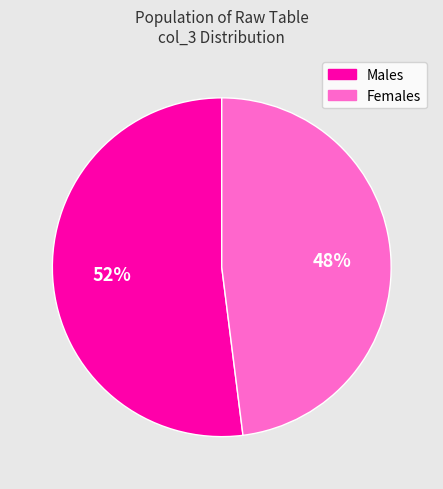

How many slices are in this pie chart?

2